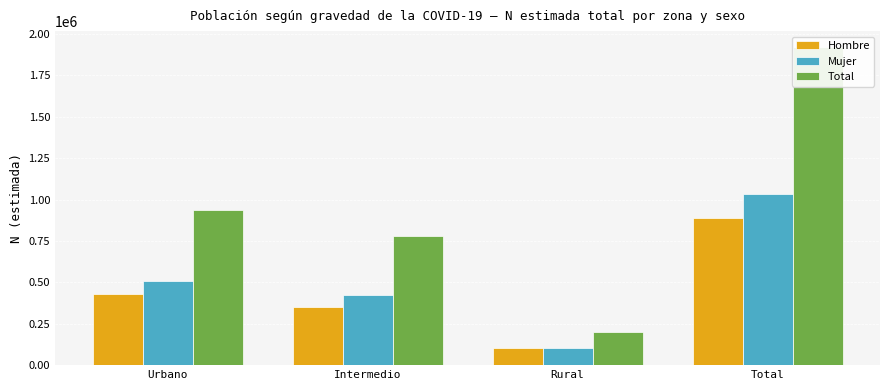

Where is Mujer nearest to the value 568258?

Urbano